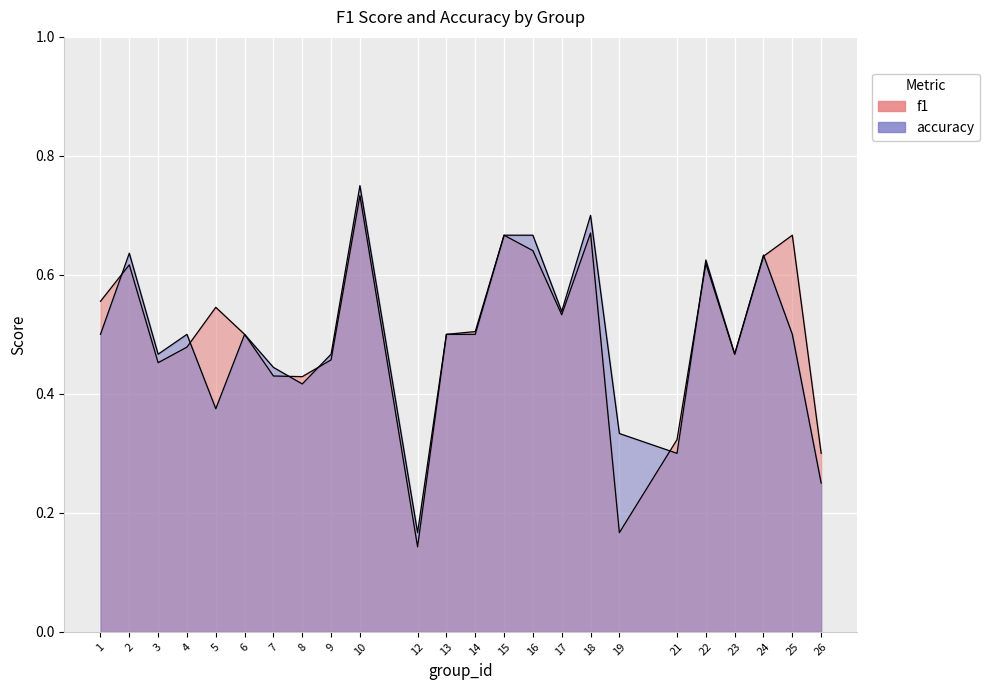

What are all the series names shown in the legend?

f1, accuracy